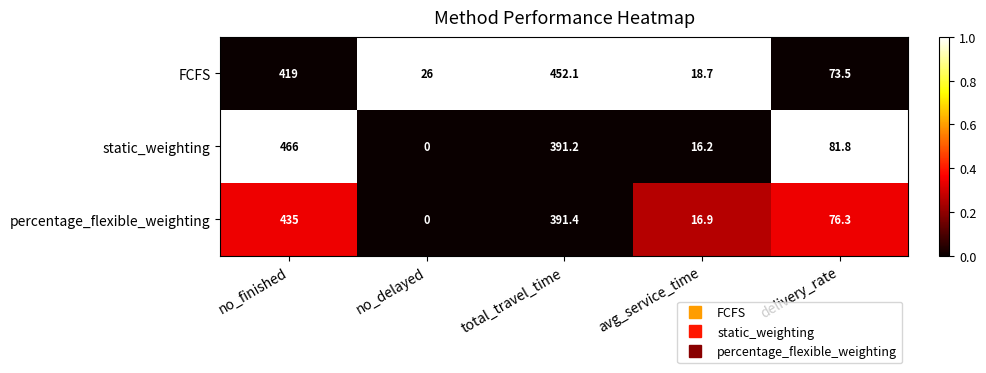

At how many categories does at least one series exceed 0?

5